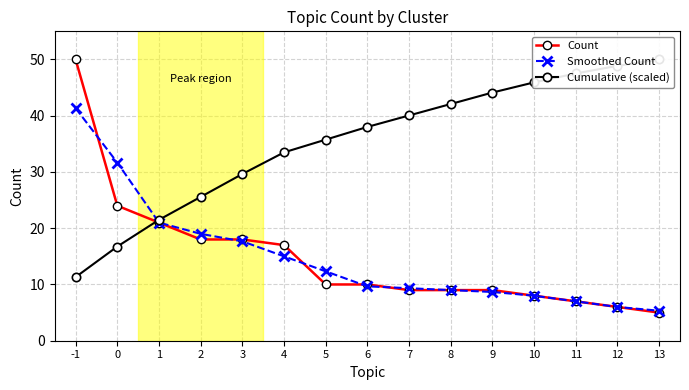

How many data points in Smoothed Count are less than 9?

5